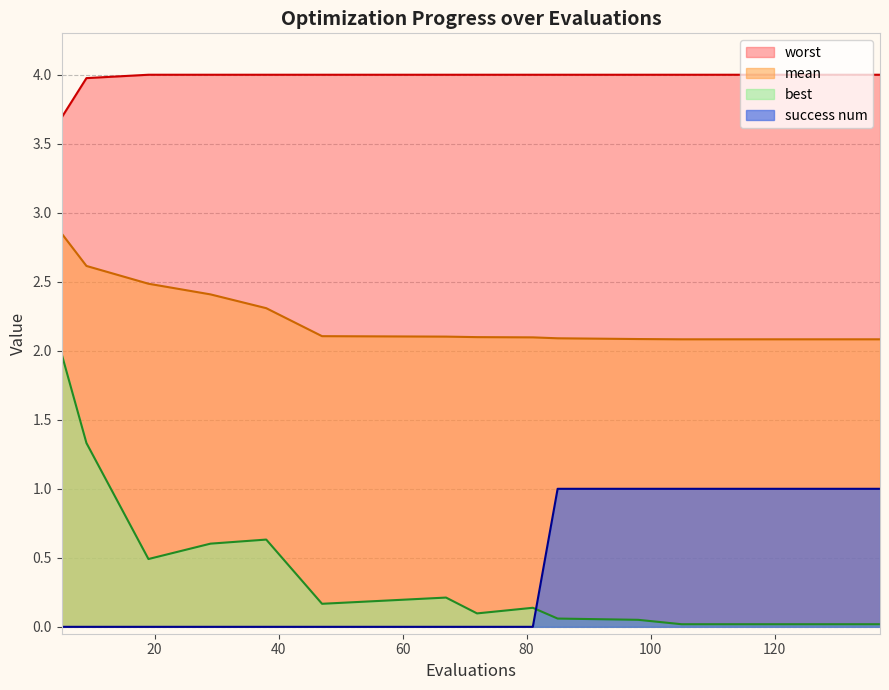

What is the value of the success num point at the 10th from the left?

1.0